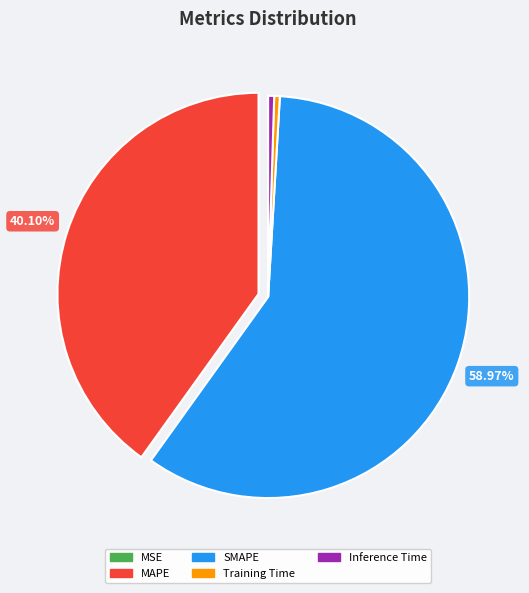

Is Training Time the majority of the pie?

No